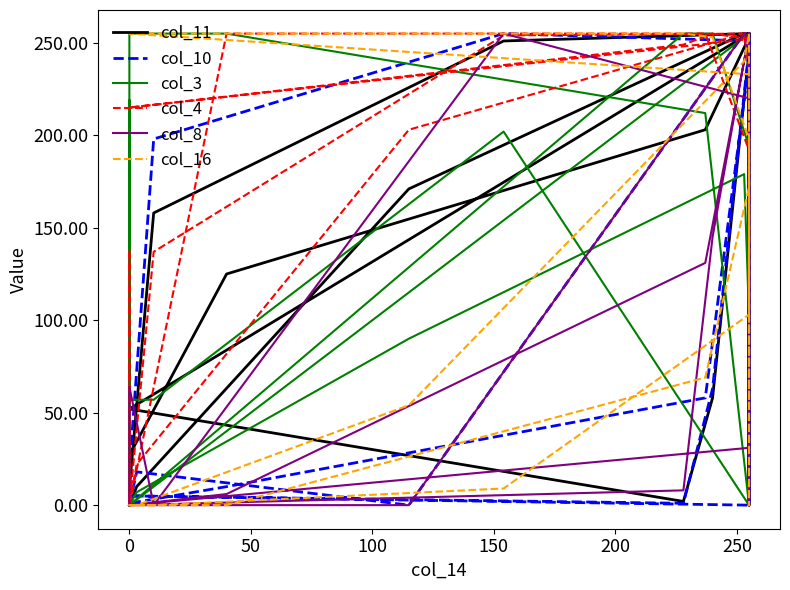

The col_8 series shows 297 at 21. True or false?

False